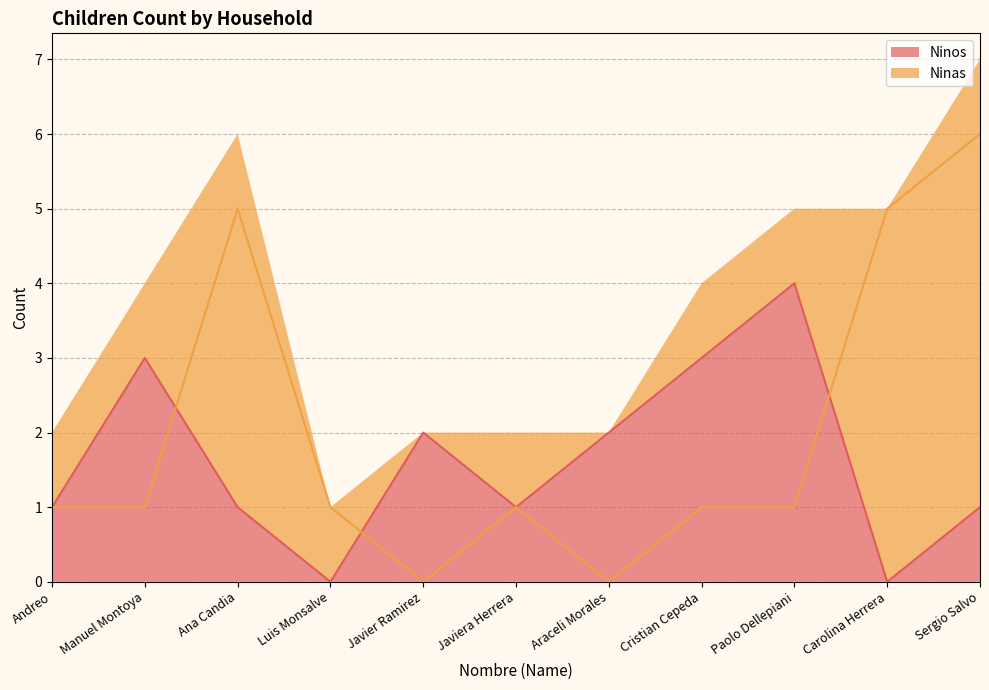

At which label does Ninos first exceed 1?

Manuel Montoya